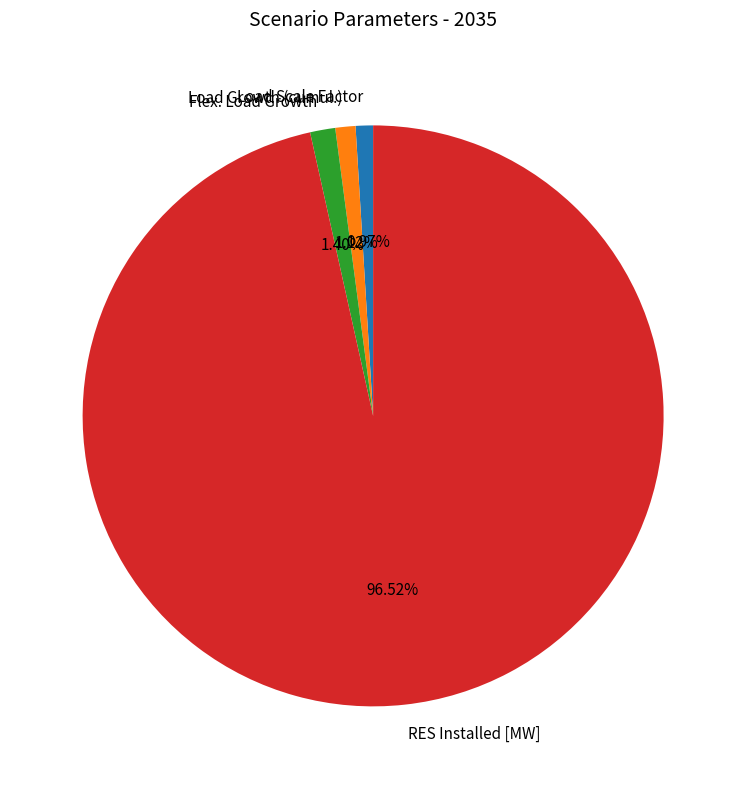

To the nearest percent, what portion does RES Installed [MW] represent?

97%